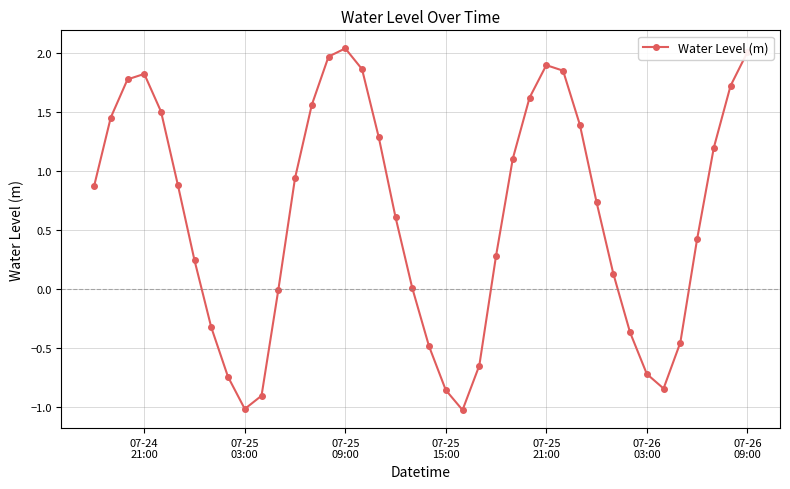

What is the difference between the maximum and second lowest values?

3.1